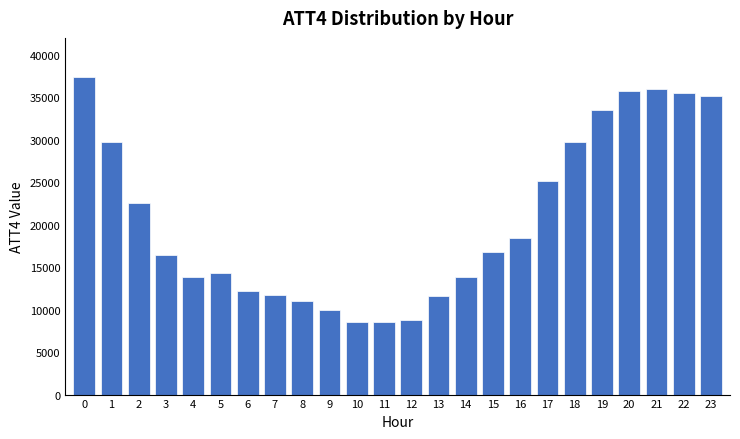

Between 10 and 23, which is larger?

23